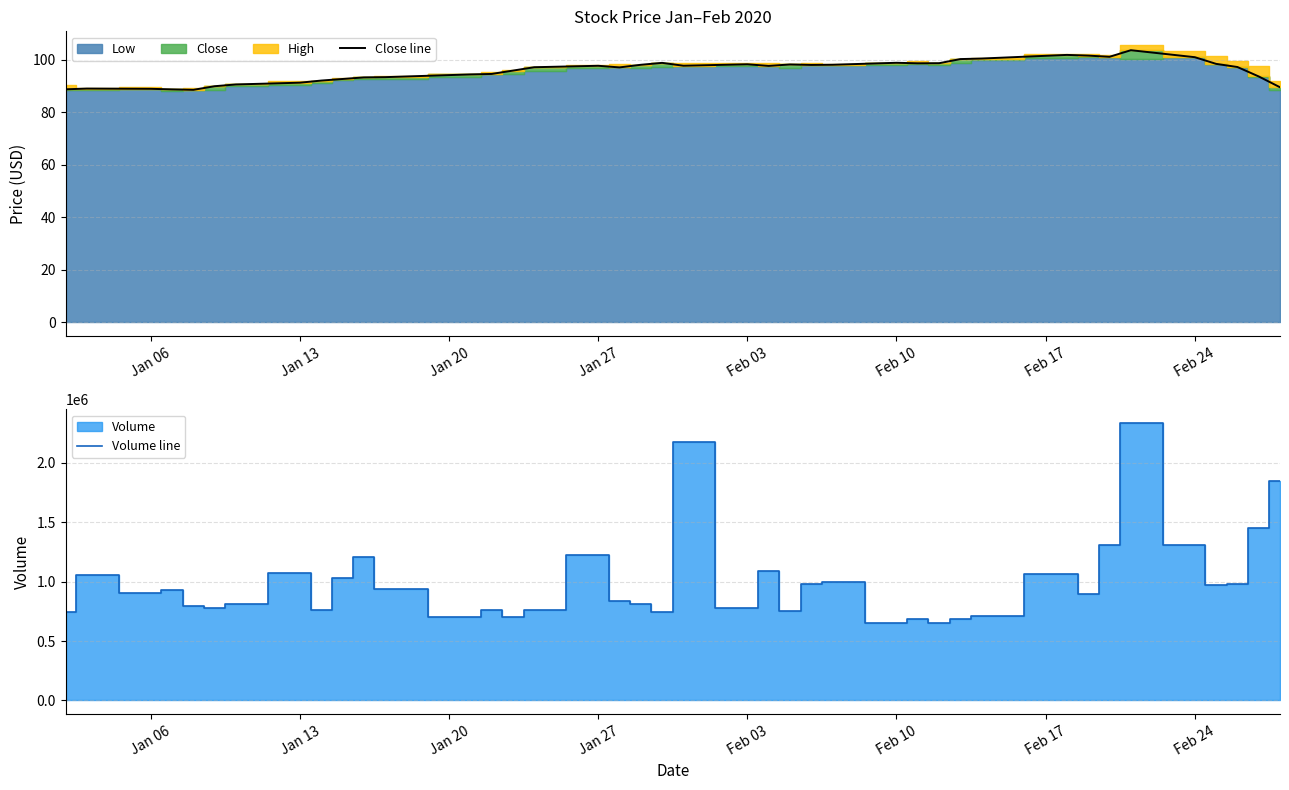

Does the chart display data point markers on the line(s)?

No